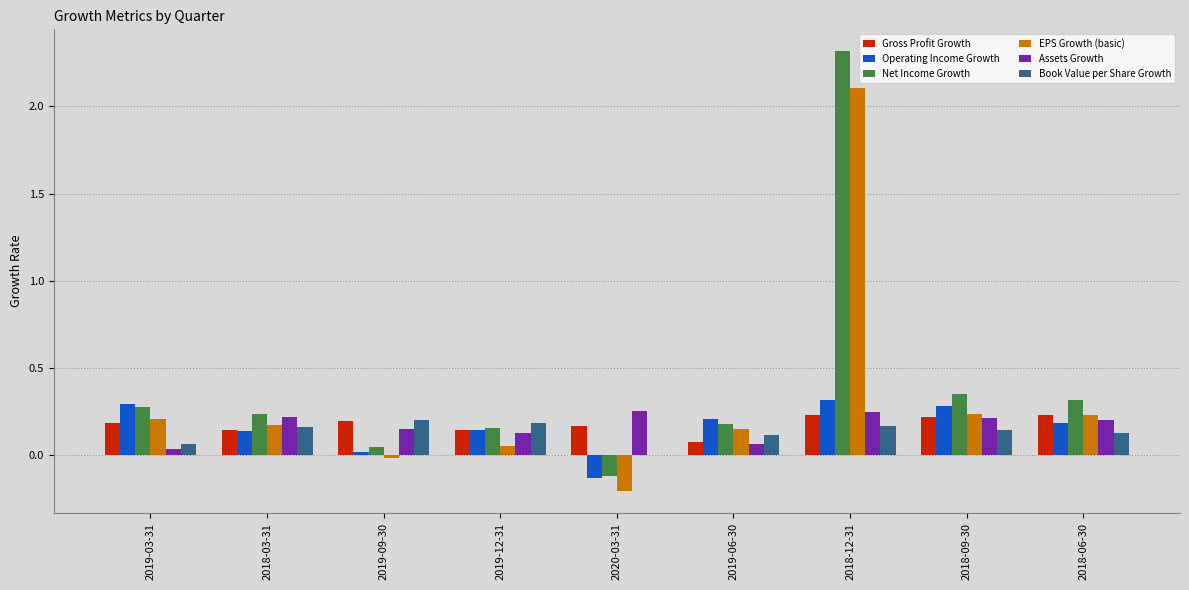

Which series has the largest total across all categories?

Net Income Growth